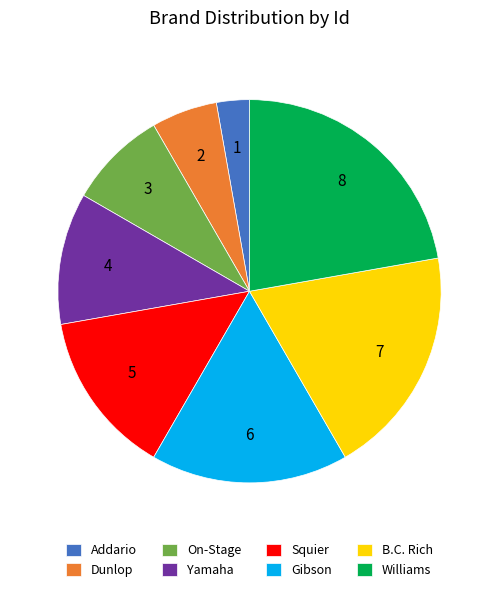

Is the sum of On-Stage and B.C. Rich greater than half?

No